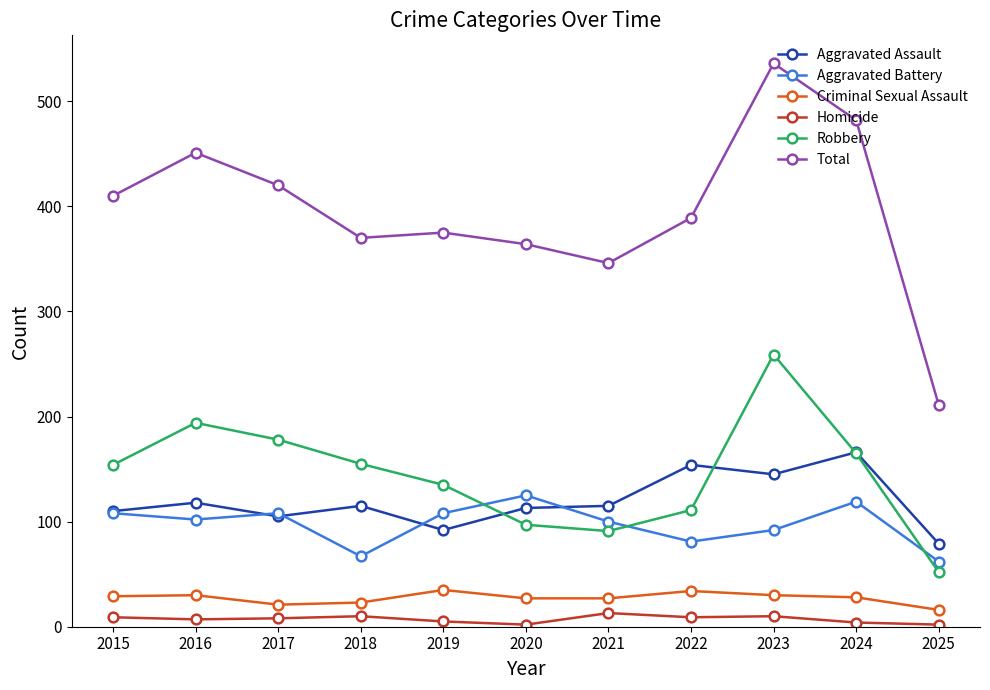

At how many categories does at least one series exceed 25?

11